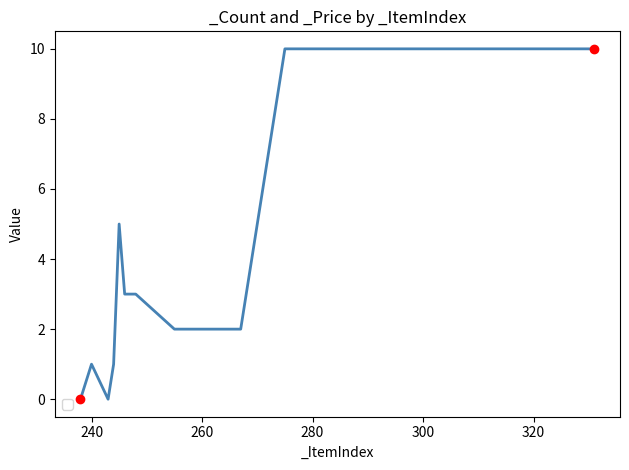

What is the maximum value shown in the chart?

10